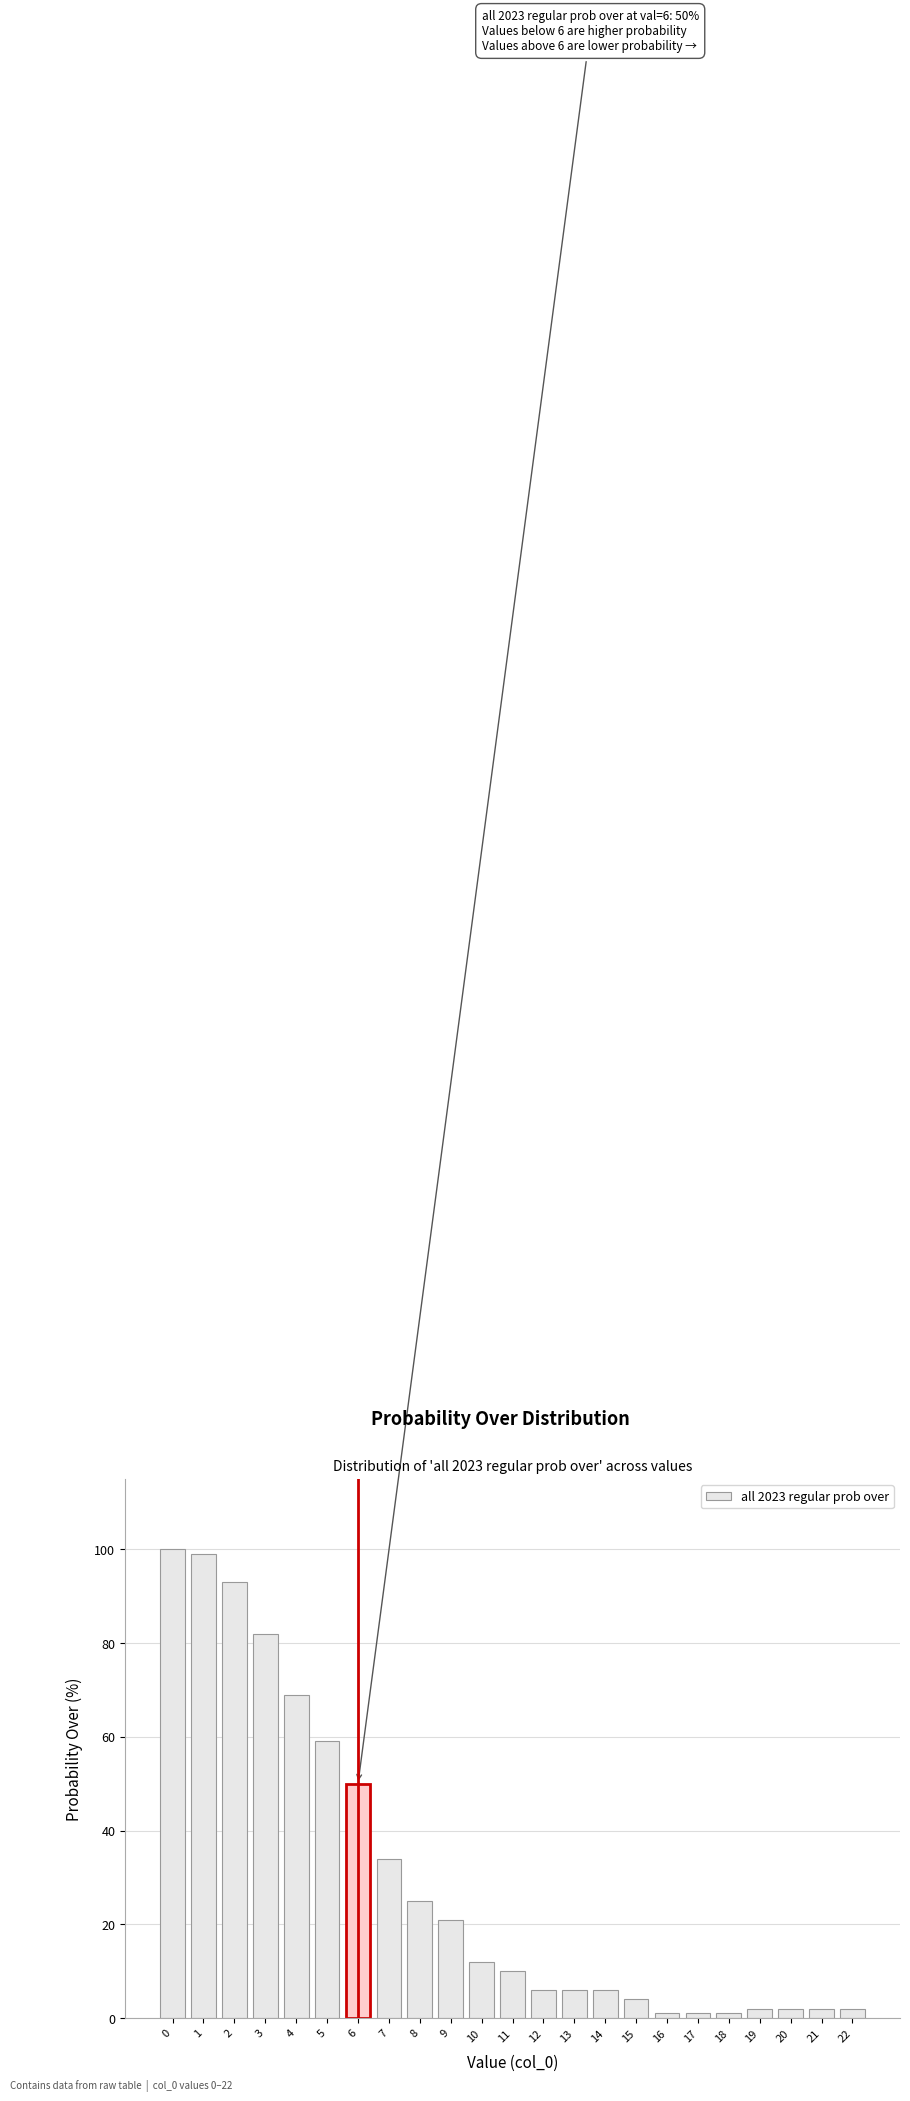

Reading left to right, list all the values displayed in this chart.

0=100	1=99	2=93	3=82	4=69	5=59	6=50	7=34	8=25	9=21	10=12	11=10	12=6	13=6	14=6	15=4	16=1	17=1	18=1	19=2	20=2	21=2	22=2